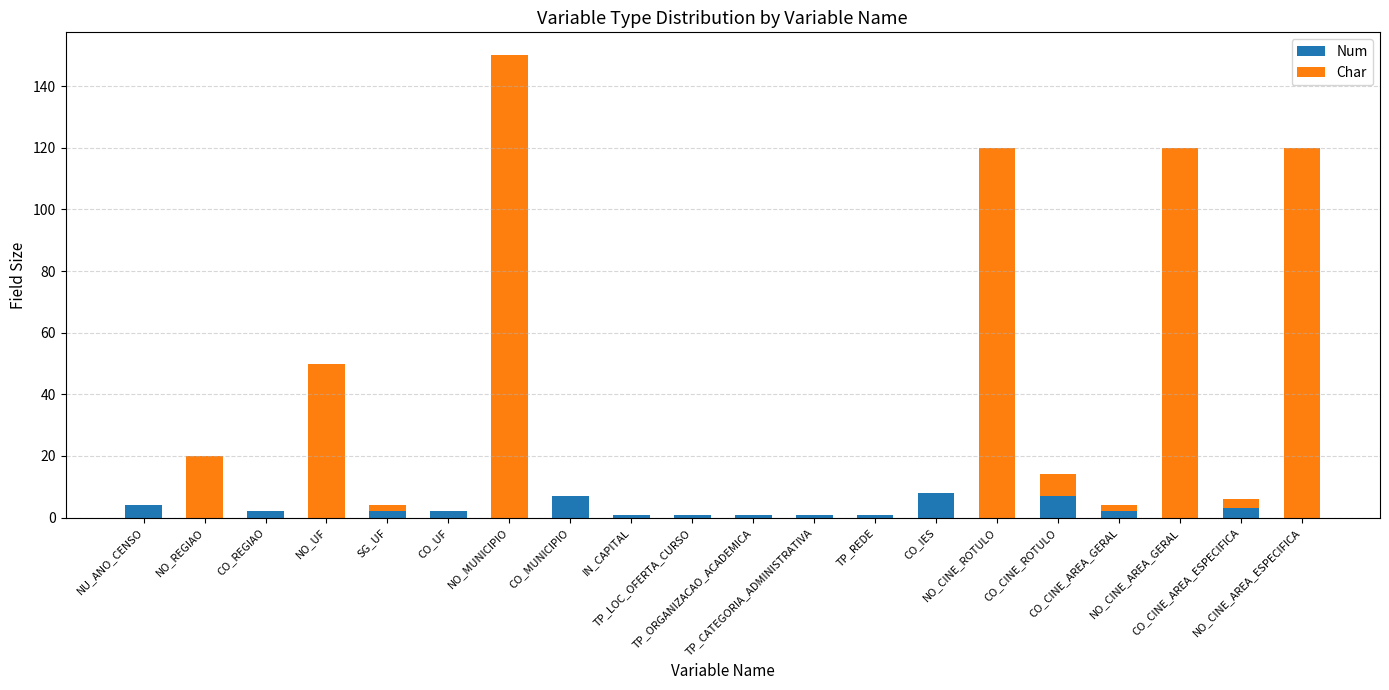

What is the sum of all Num values?

42